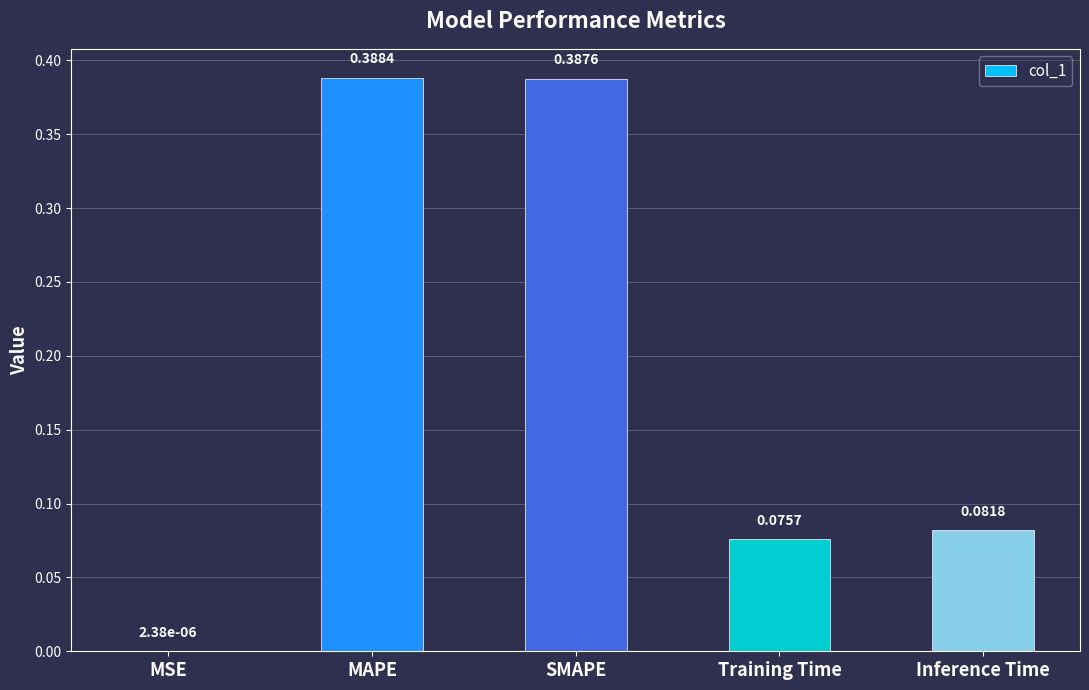

Count the number of categories in the chart.

5